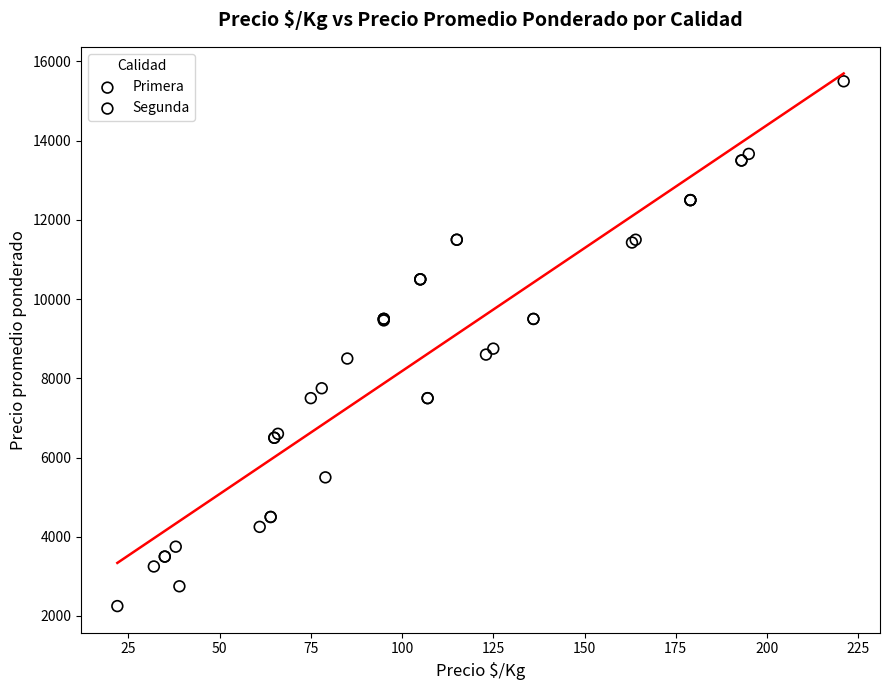

Which series has the widest spread of Y values?

Primera